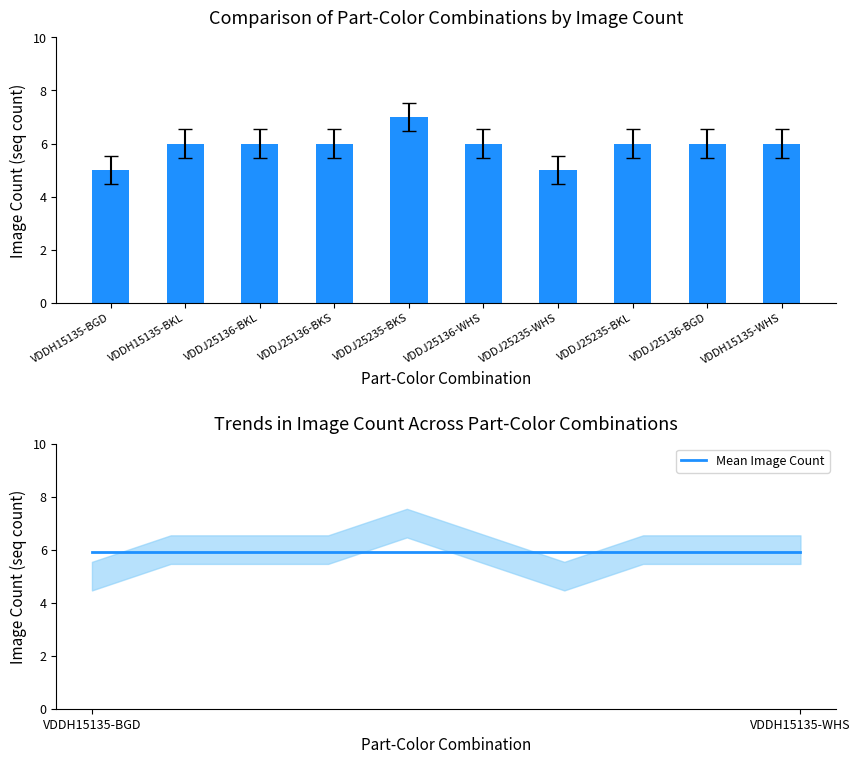

Read the Image Count value at VDDJ25136-BKS.

6.0